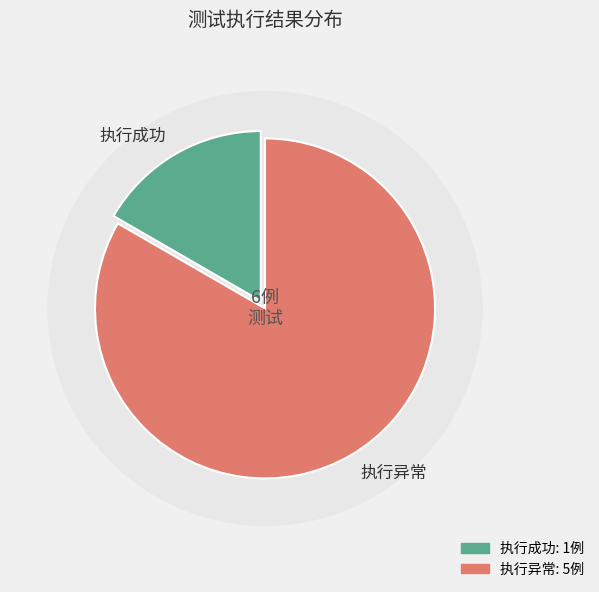

Does any single category account for the majority?

Yes